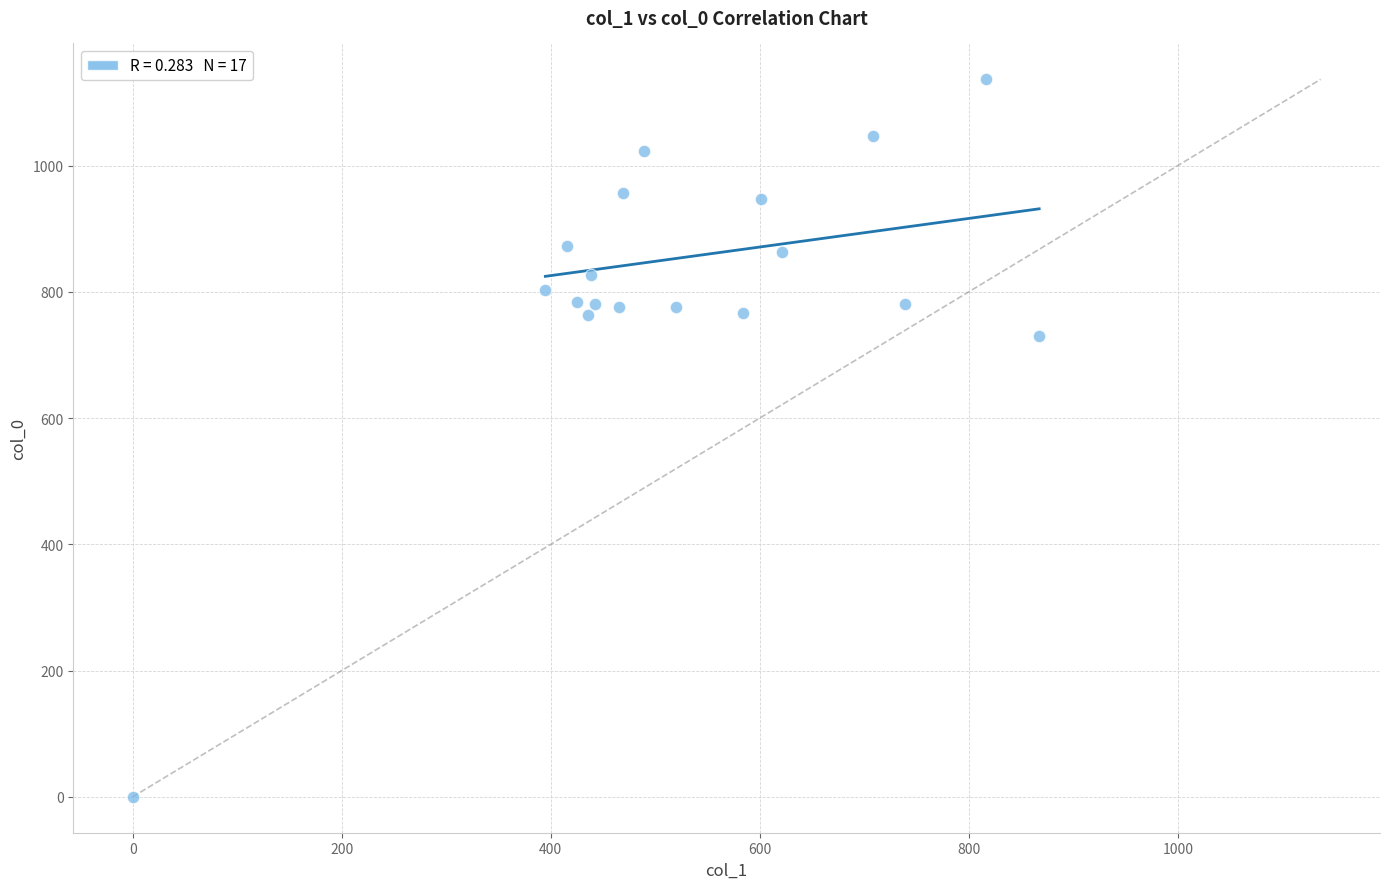

What is the range of X values (max minus min)?

867.4